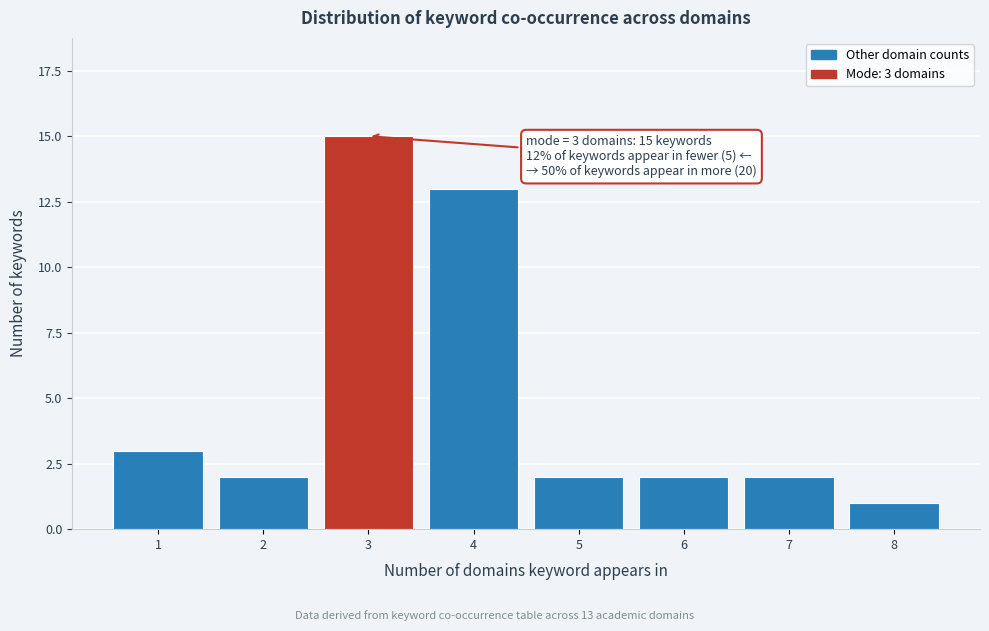

Reading left to right, what are all the values shown in this chart?

1=3	2=2	3=15	4=13	5=2	6=2	7=2	8=1